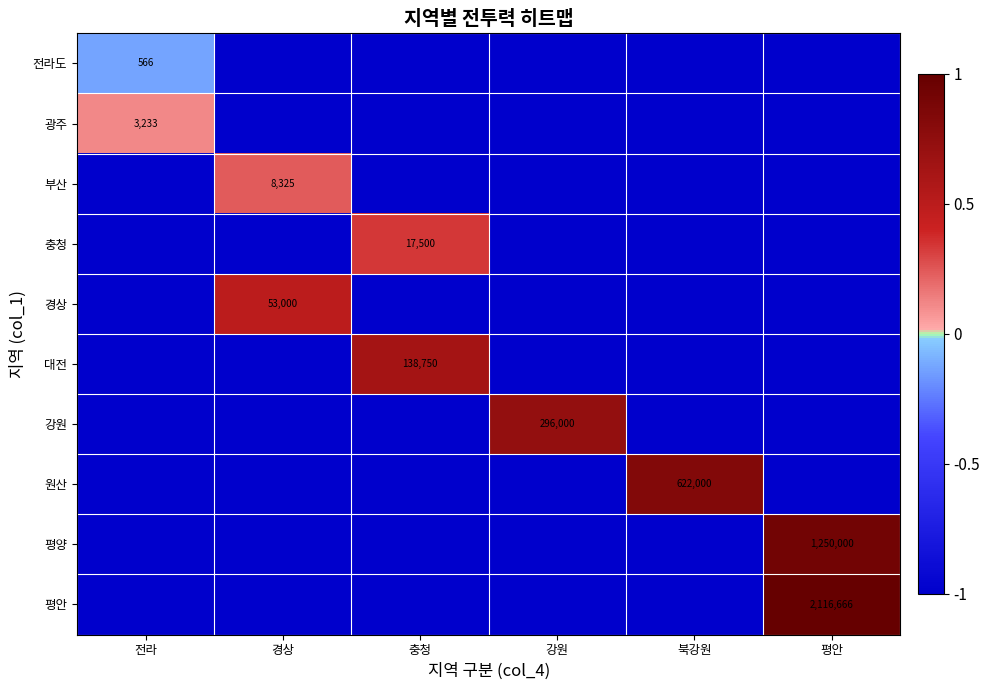

Is the value of 경상 at 전라 greater than the value of 광주 at 경상?

No